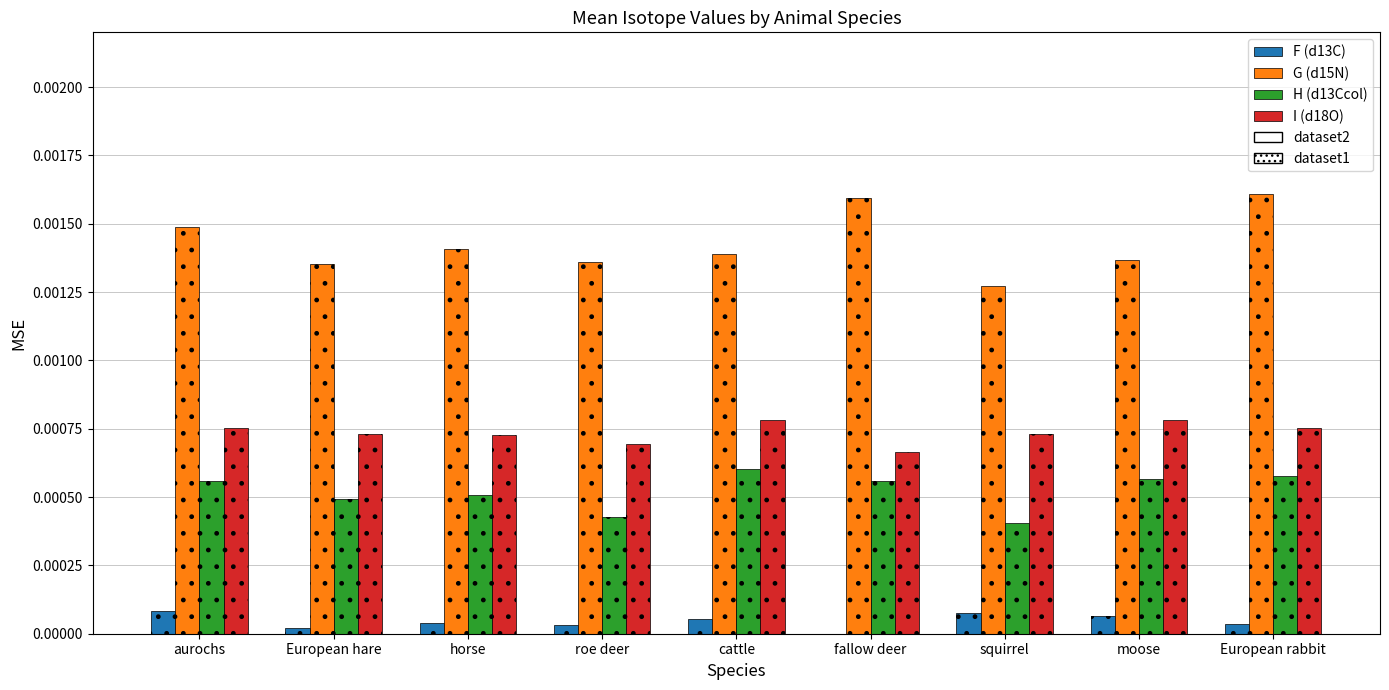

Which series has the largest range (max minus min)?

G (d15N)